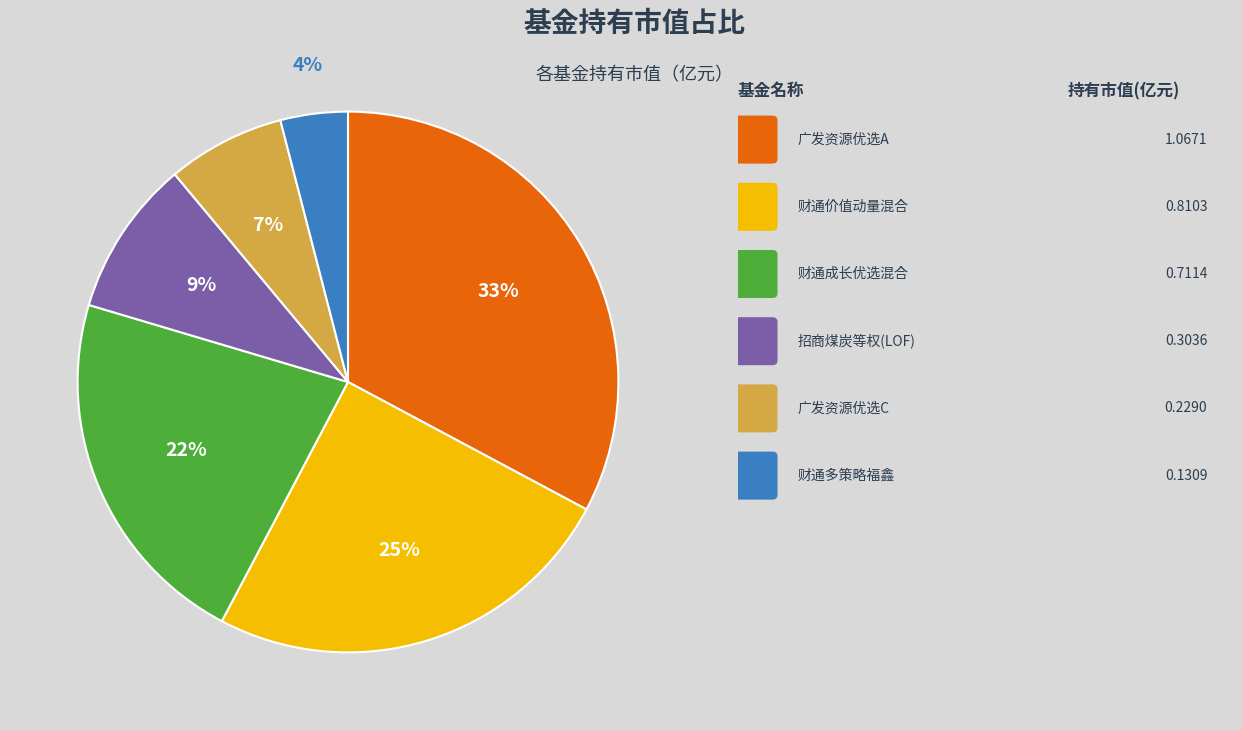

Does any single category account for the majority?

No